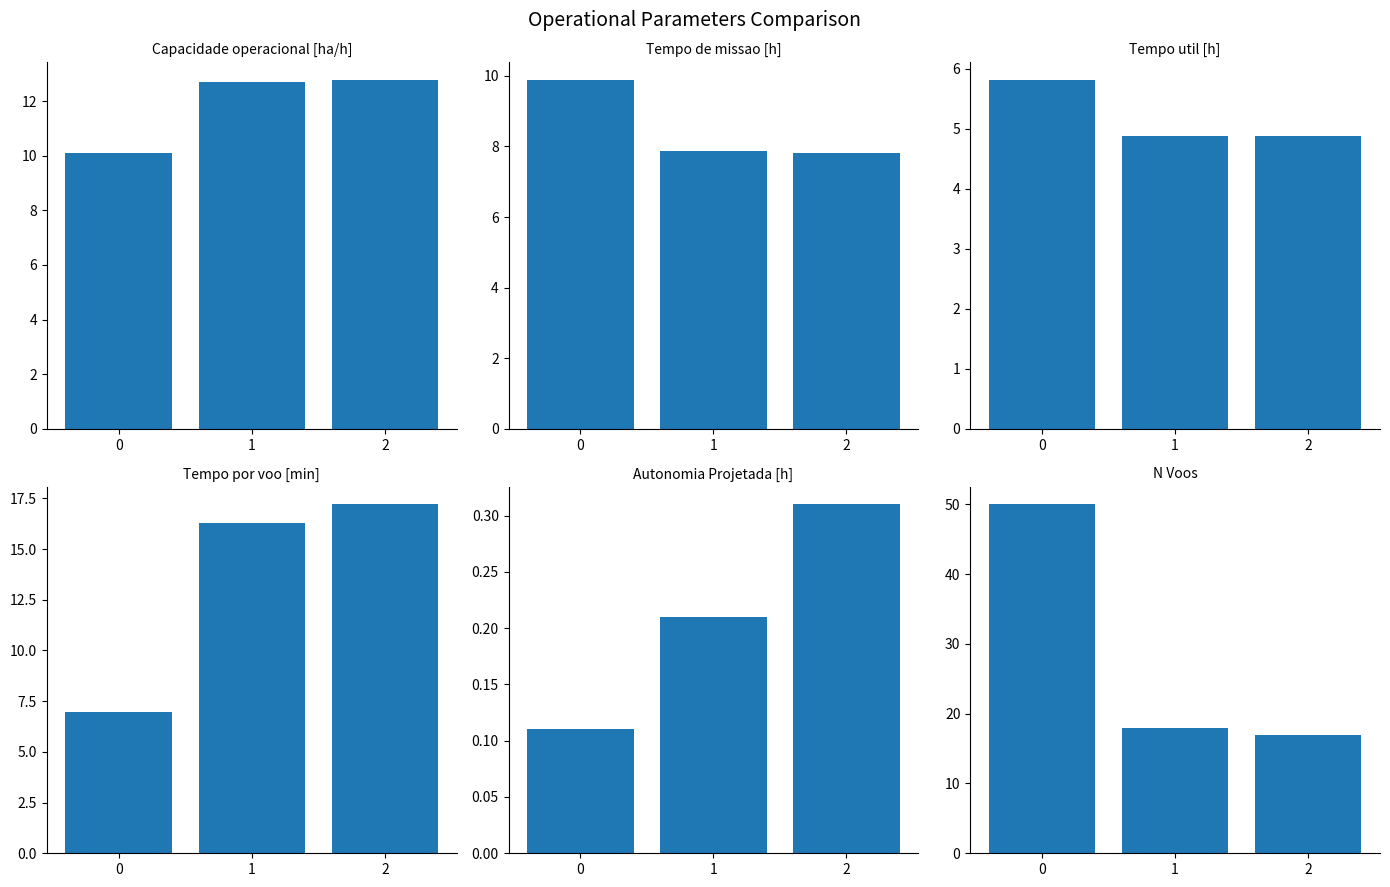

How many series are shown in this chart?

6